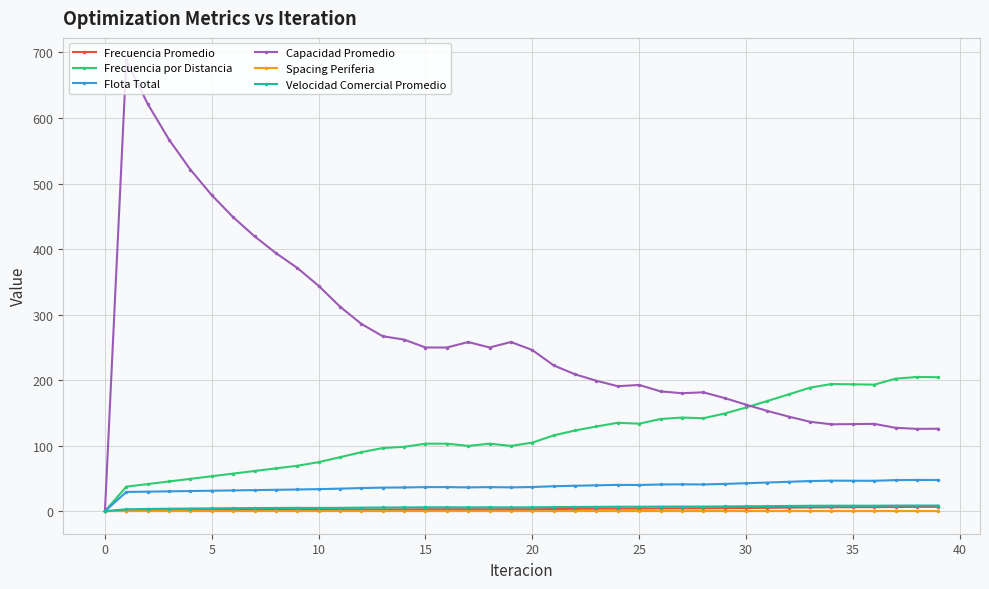

Which series has the largest range (max minus min)?

Capacidad Promedio